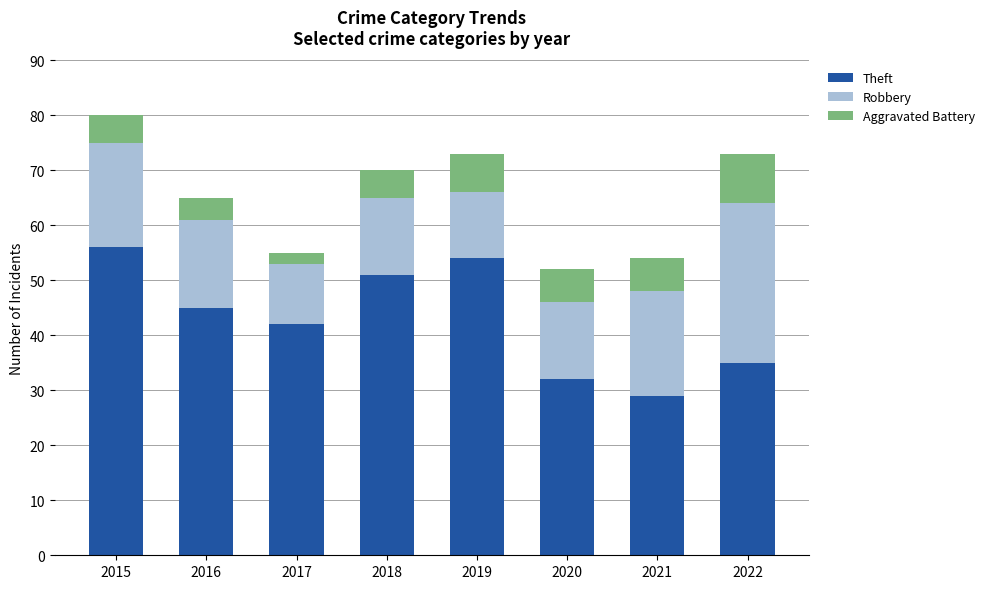

At which category is the sum across all series the highest?

2015